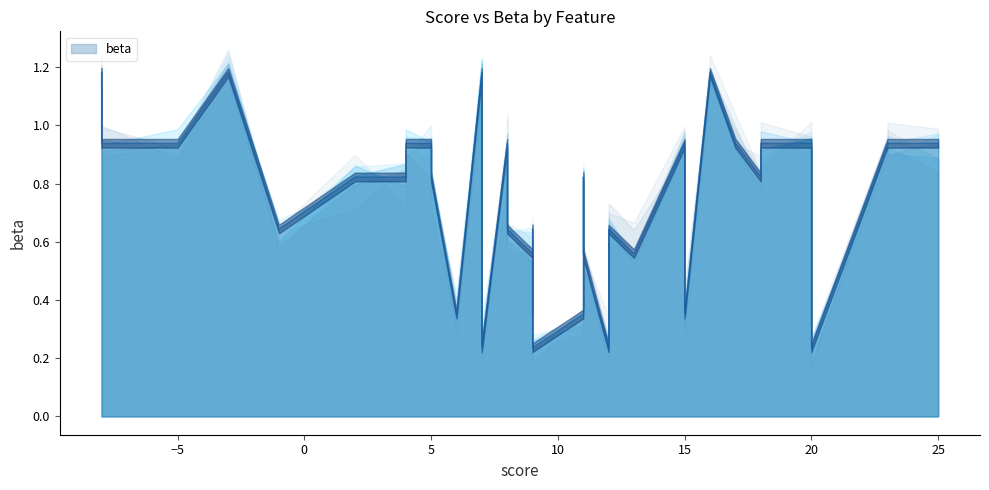

How many lines are shown in the chart?

1